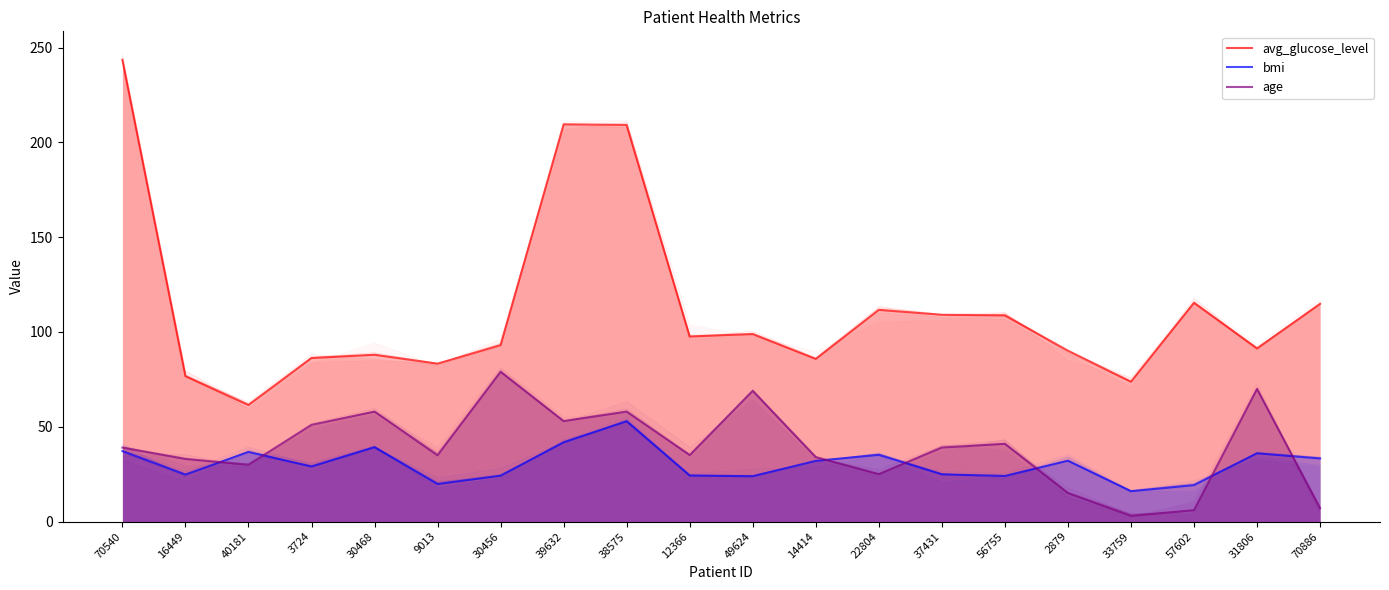

List the labels in order of age value, largest first.

30456, 31806, 49624, 30468, 38575, 39632, 3724, 56755, 70540, 37431, 9013, 12366, 14414, 16449, 40181, 22804, 2879, 70886, 57602, 33759